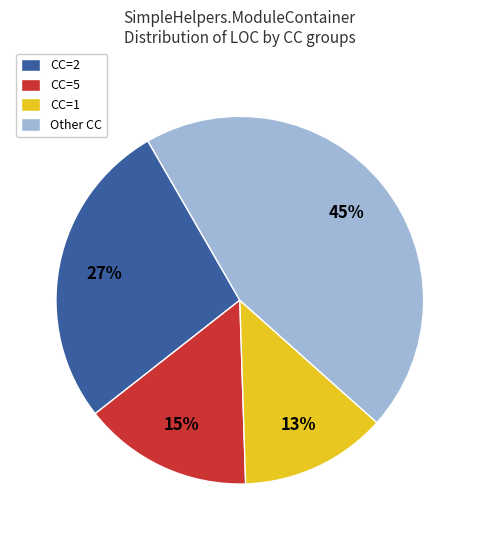

To the nearest percent, what percentage of the pie is CC=5?

15%